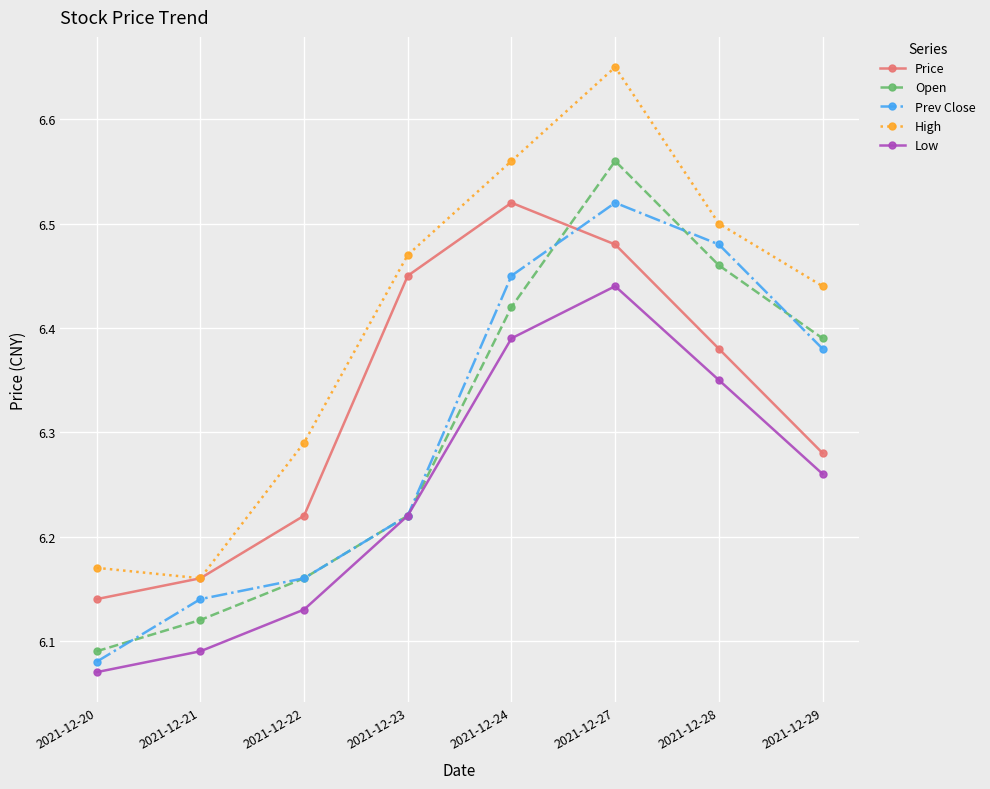

Which category has the highest value in the Open series?

2021-12-27